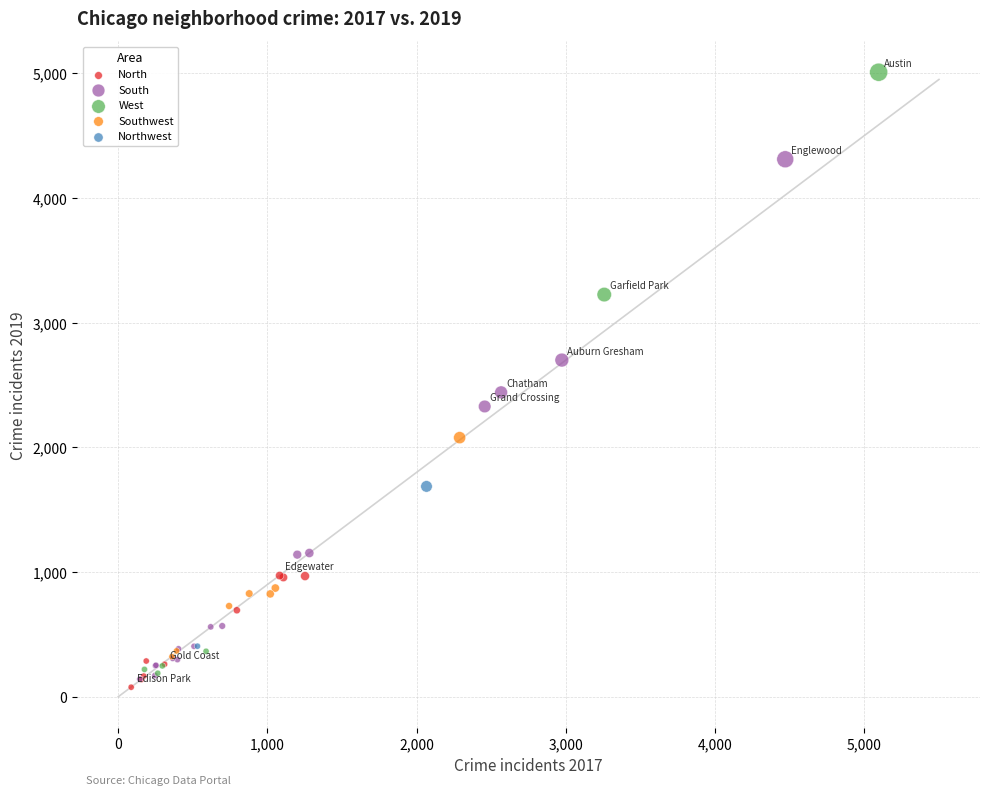

What are all the series names shown in the legend?

North, South, West, Southwest, Northwest